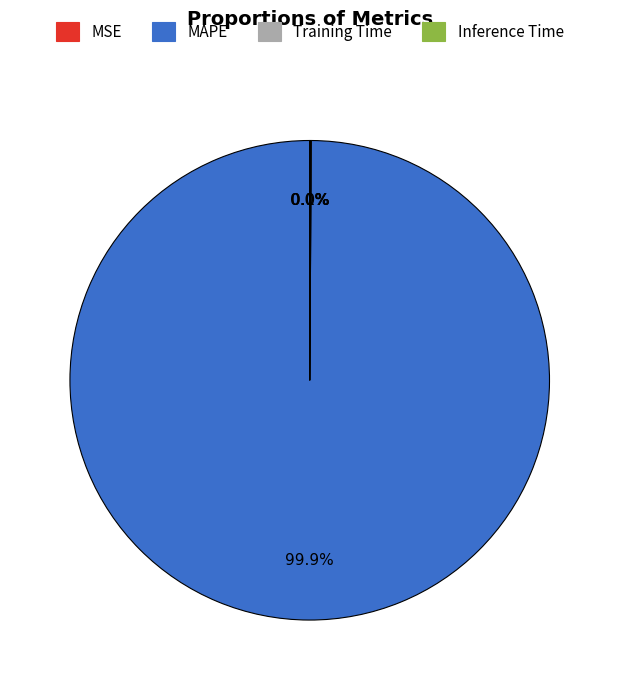

Which category has the biggest portion of the pie?

MAPE